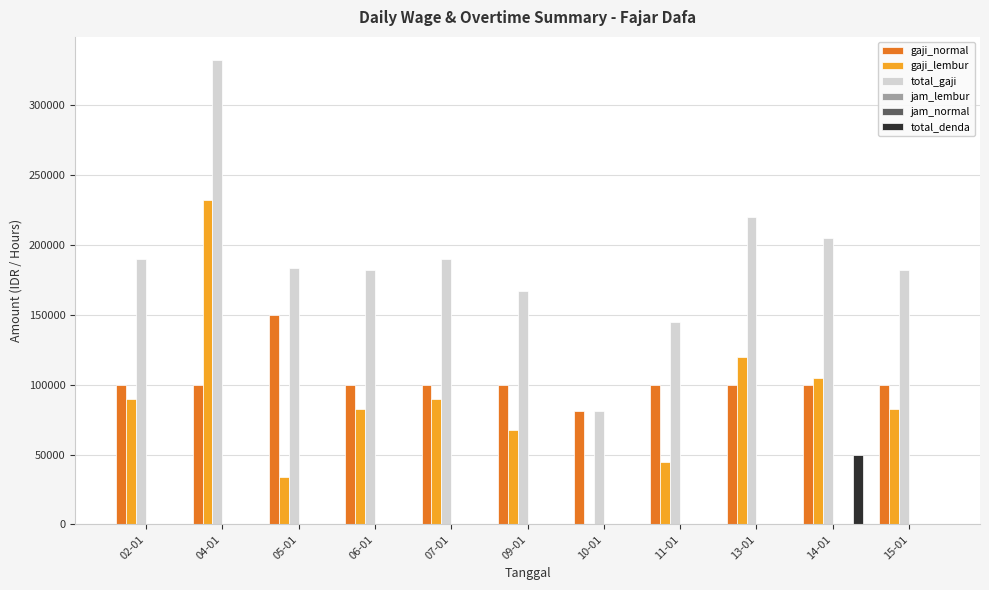

True or false: total_denda has a value of 0.0 at 15-01.

True